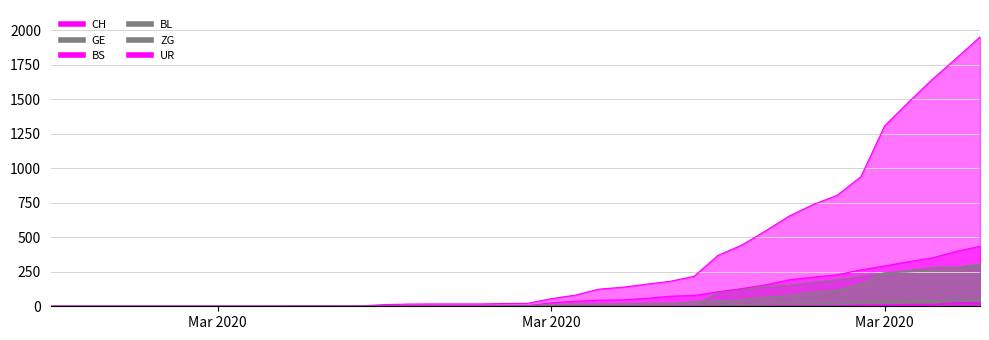

What is the sum of all CH values?

13743